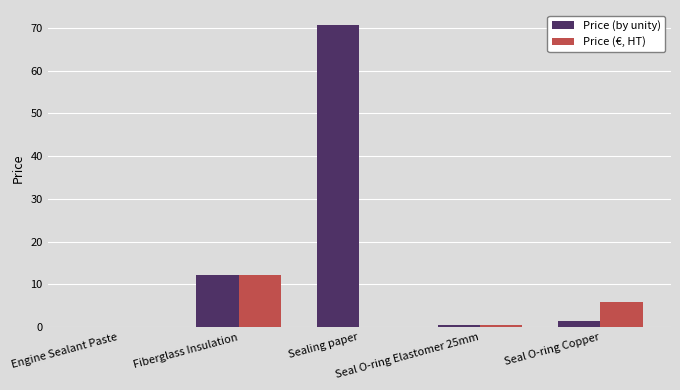

What is the average value of the Price (by unity) series?

17.0